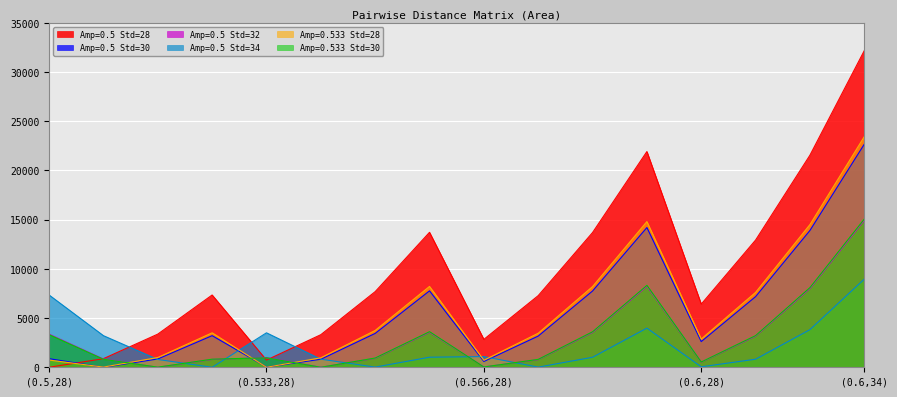

At which category does the chart reach its minimum across all series?

(0.5,28)